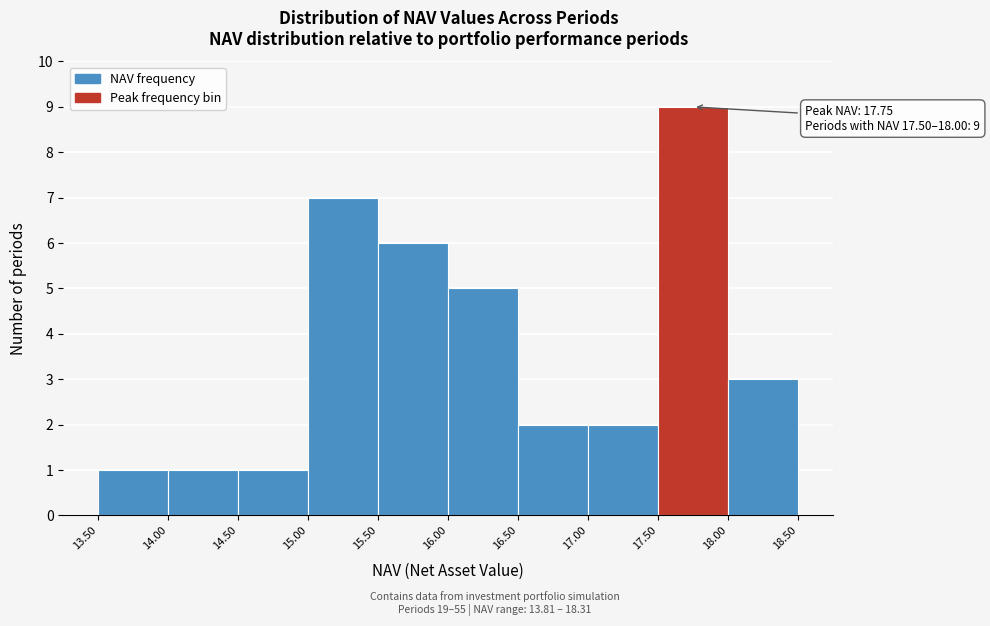

Which range on the x-axis has the tallest bar?

17.50 to 18.00